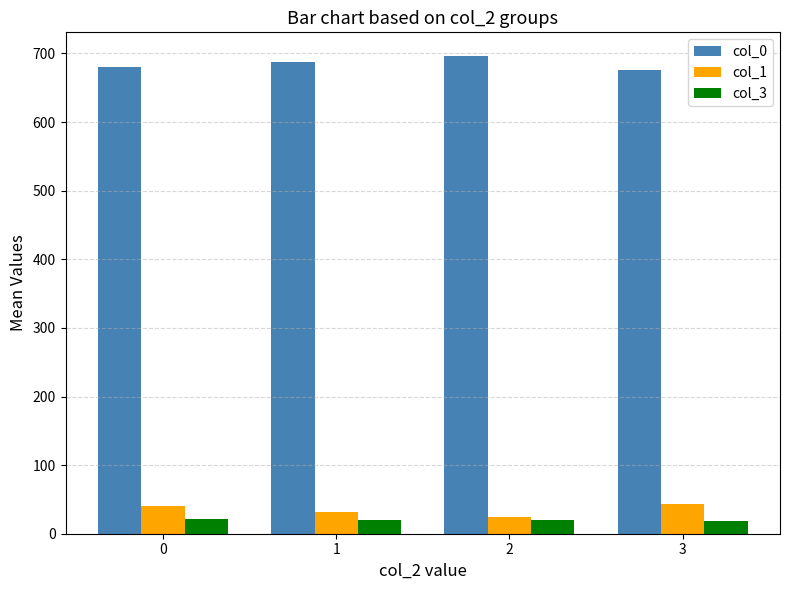

Rank the series by their maximum value, from highest to lowest.

col_0, col_1, col_3